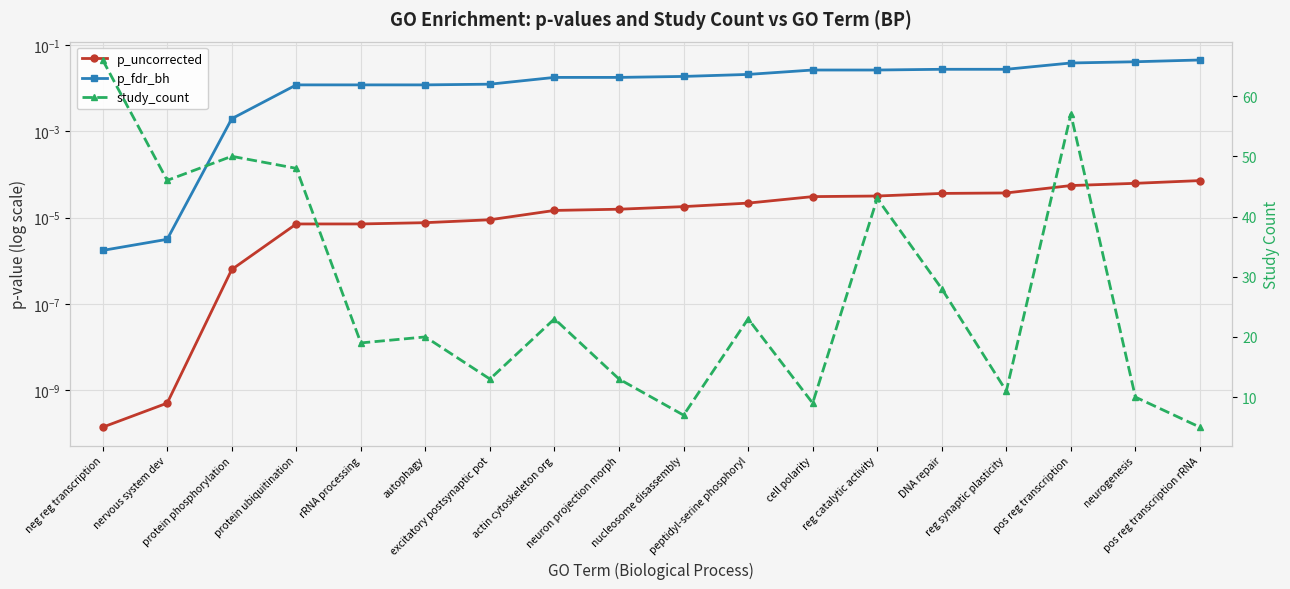

True or false: study_count and p_fdr_bh cross at least once.

False